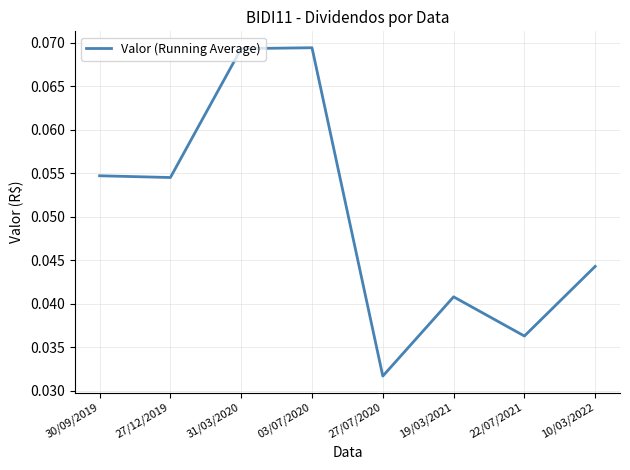

Which label corresponds to the smallest value in the chart?

27/07/2020